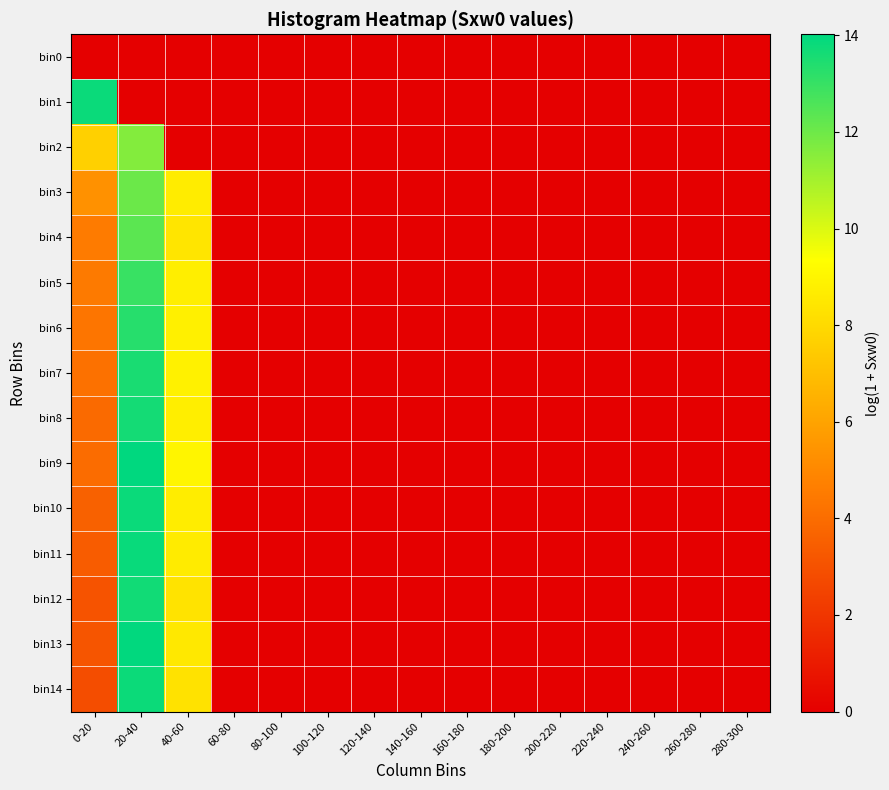

What is the difference between the highest and lowest values at 0-20?

13.8